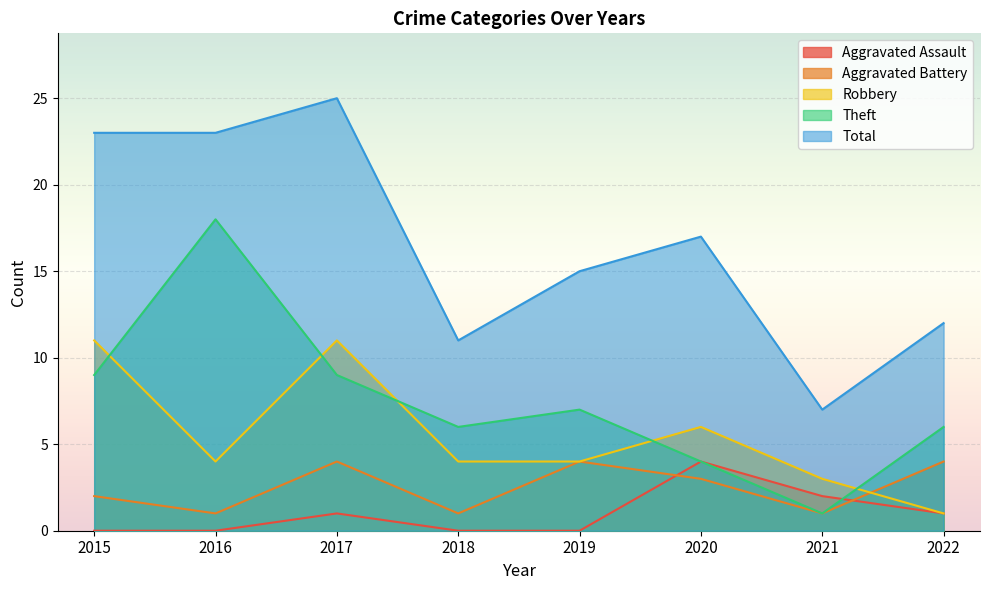

At which category is the sum across all series the highest?

2017